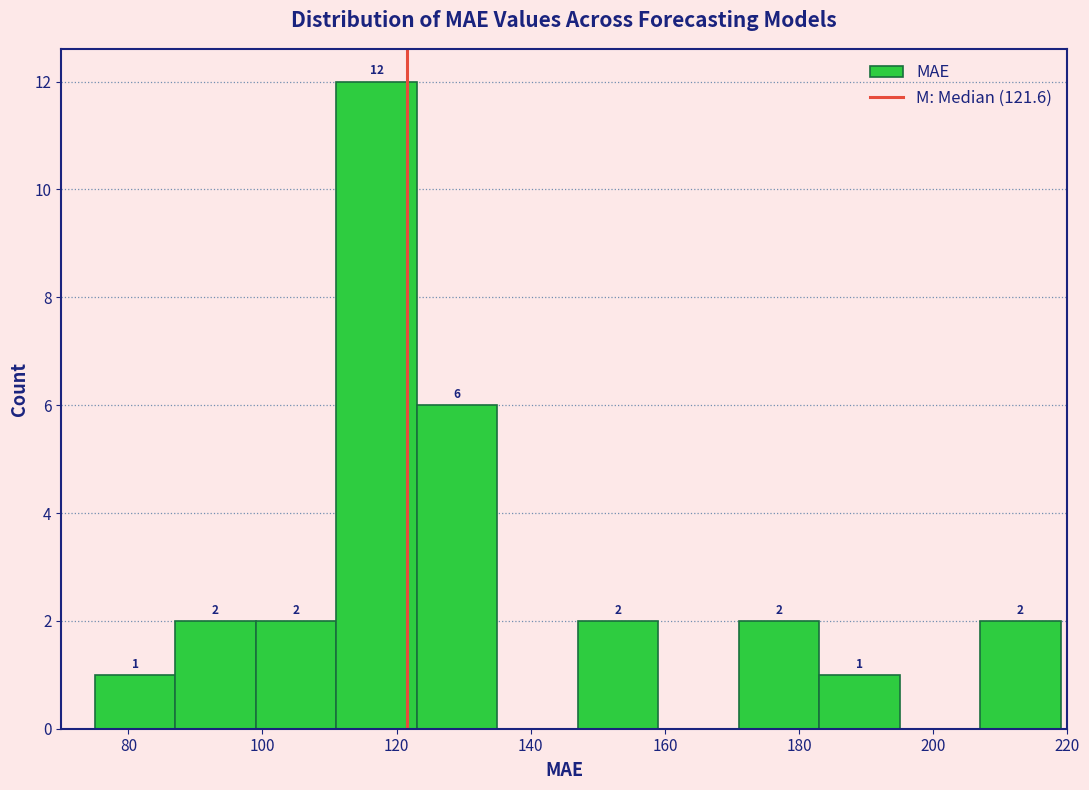

Which range on the x-axis has the tallest bar?

111 to 123